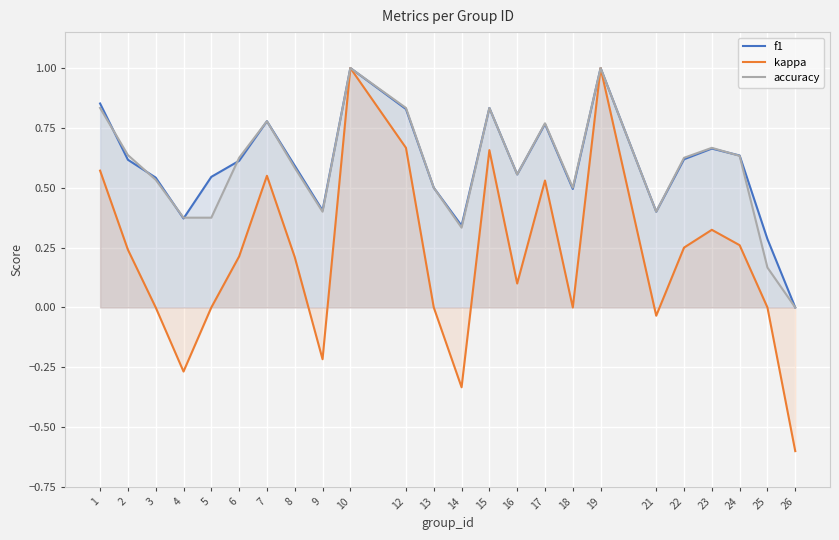

Between 24 and 2, which is larger?

24